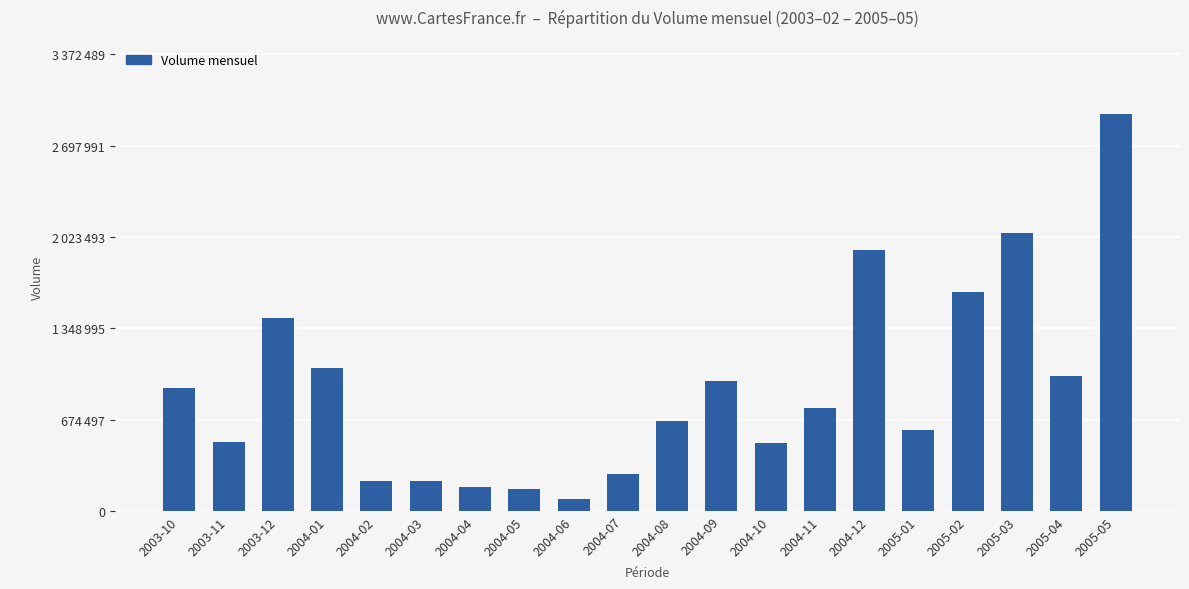

What is the value of the 2nd bar from the left?

507538